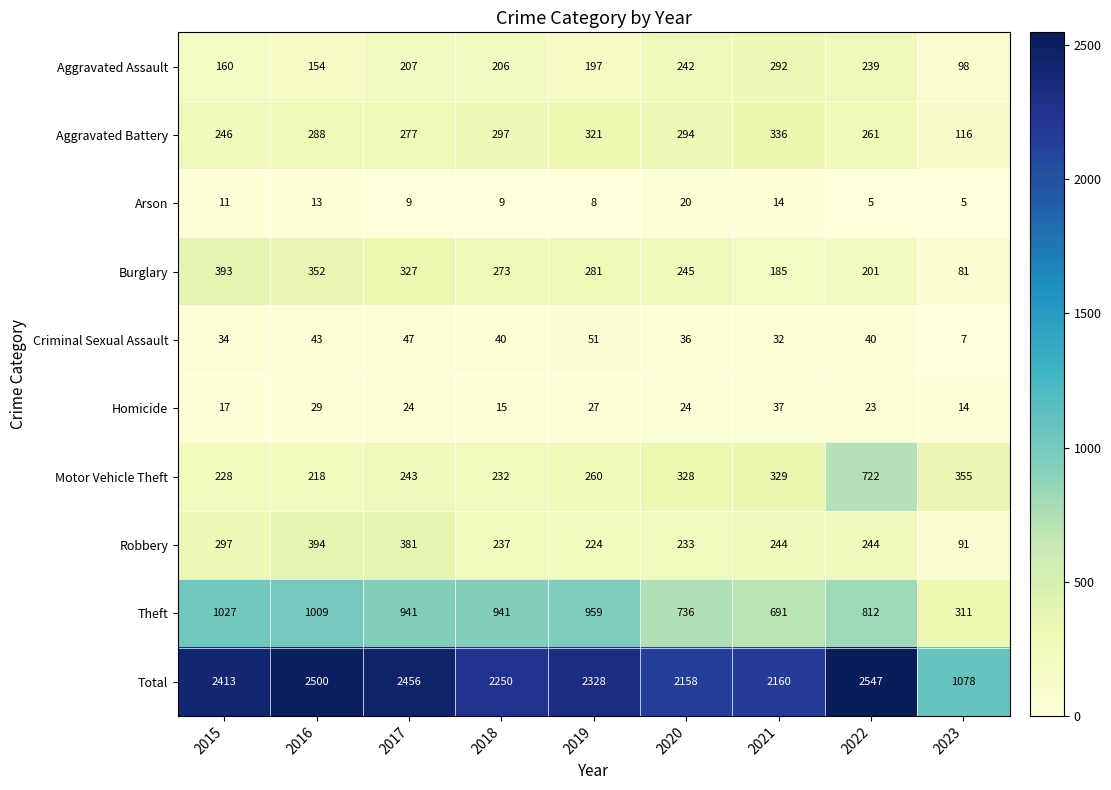

At which category does the chart reach its peak across all series?

2022